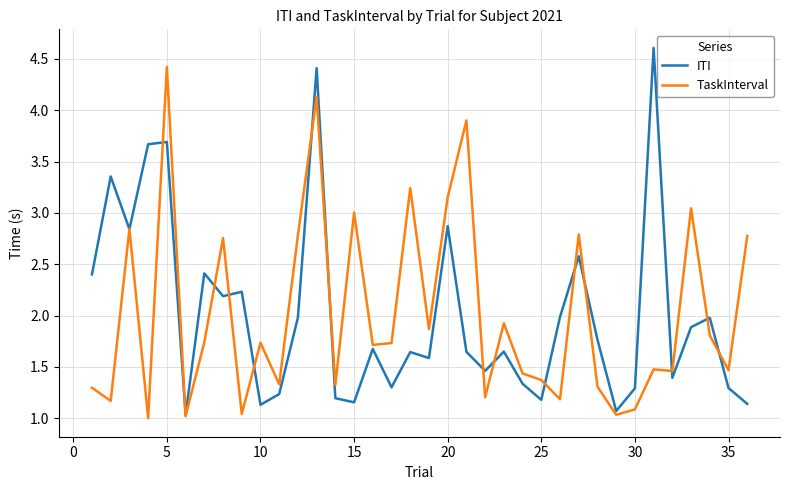

List the series in order of their peak value, highest first.

ITI, TaskInterval